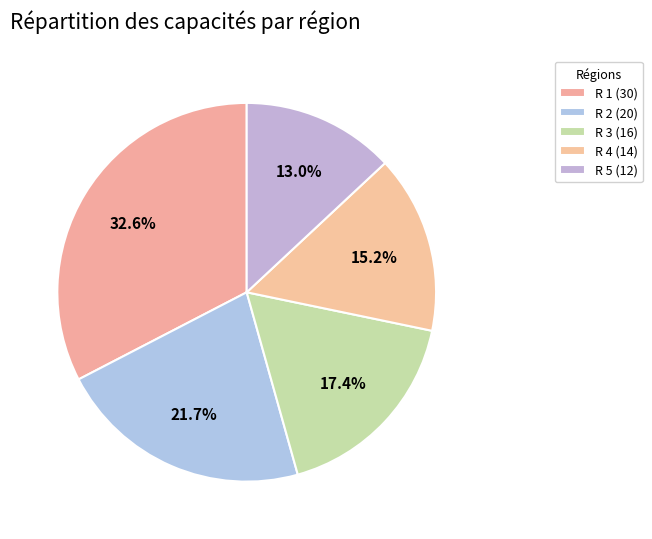

Count the number of slices in the pie.

5